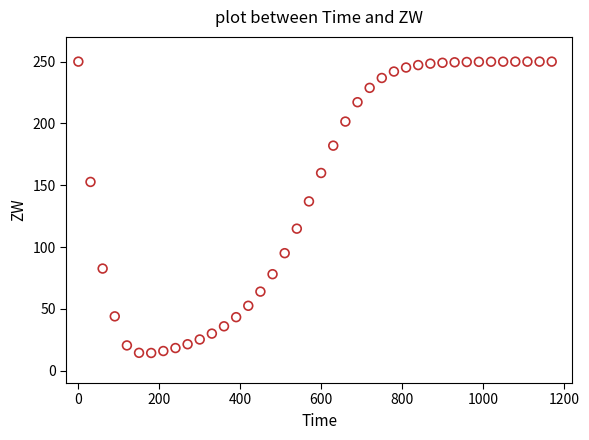

What Y value in the scatter plot is closest to 132?

136.9